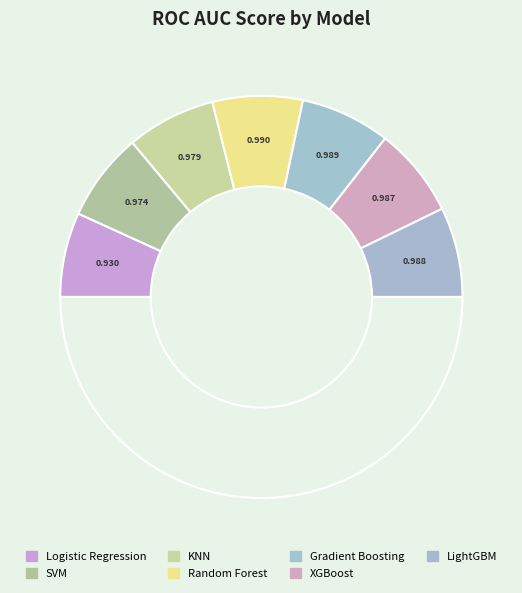

How many segments does this pie chart have?

8